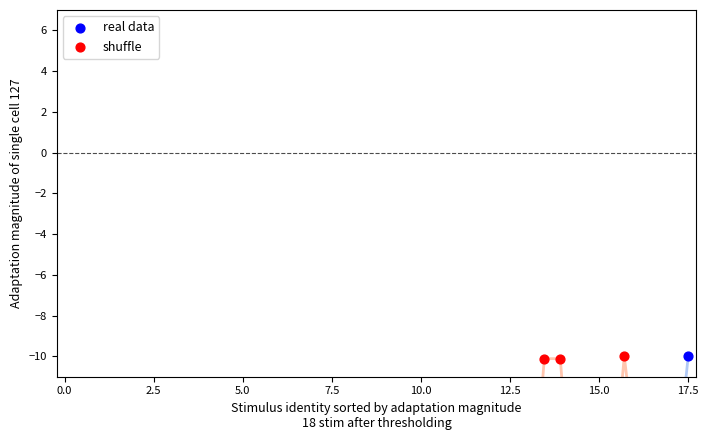

At how many categories does at least one series exceed -13?

5